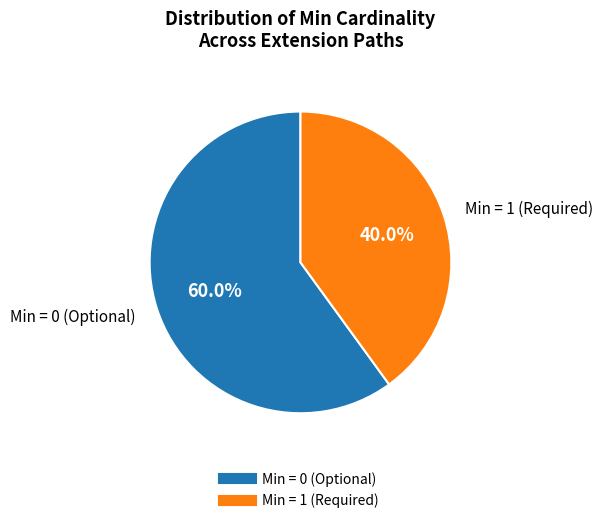

Does any single category account for the majority?

Yes